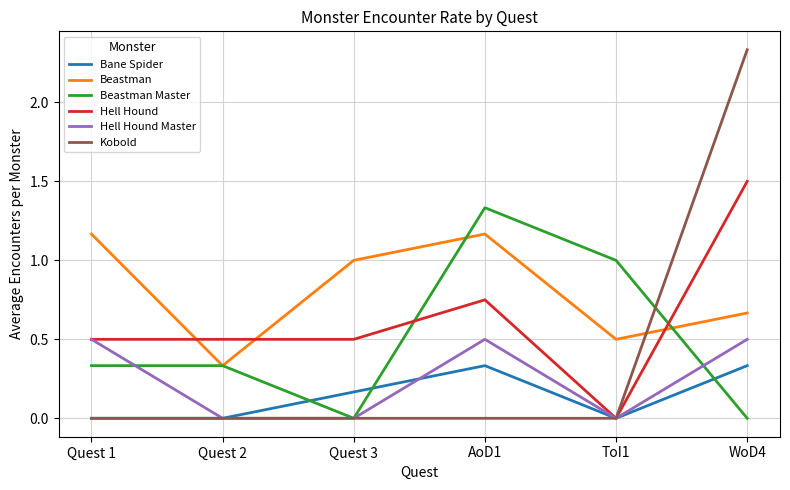

What is the total value across all series at WoD4?

5.3